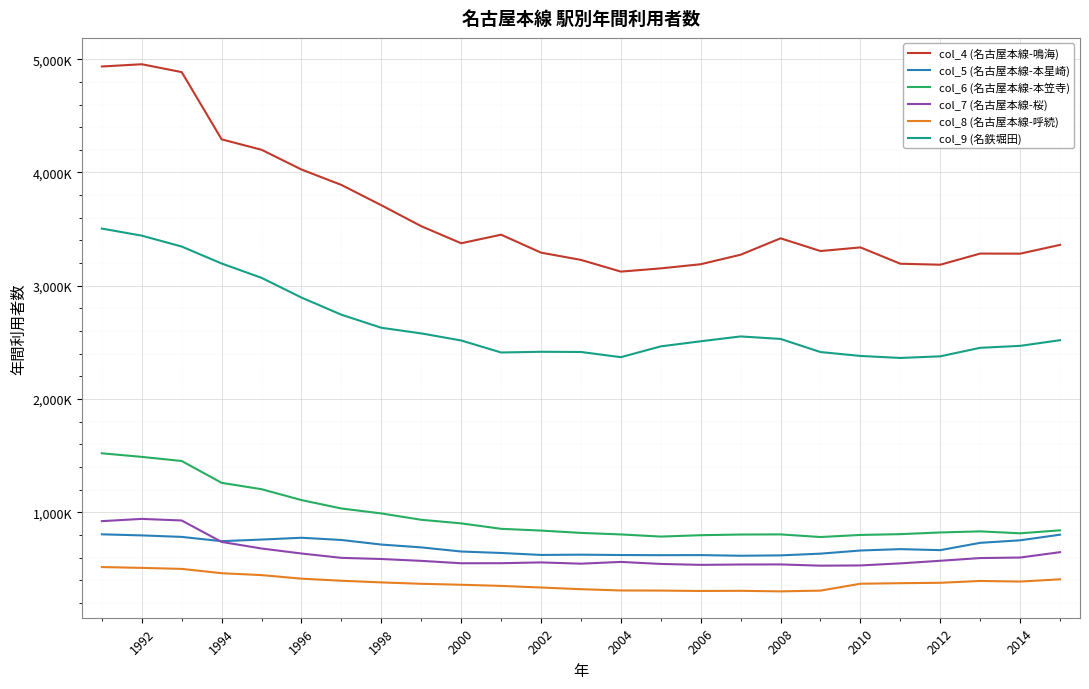

Is this an area chart (filled region under the line)?

No